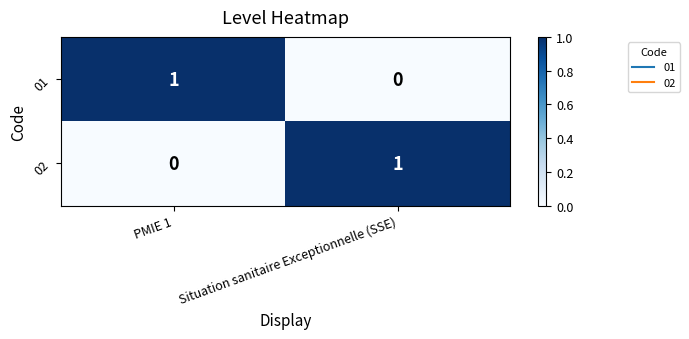

Reading left to right, what are all the values shown in this chart?

01: PMIE 1=1	Situation sanitaire Exceptionnelle (SSE)=0
02: PMIE 1=0	Situation sanitaire Exceptionnelle (SSE)=1